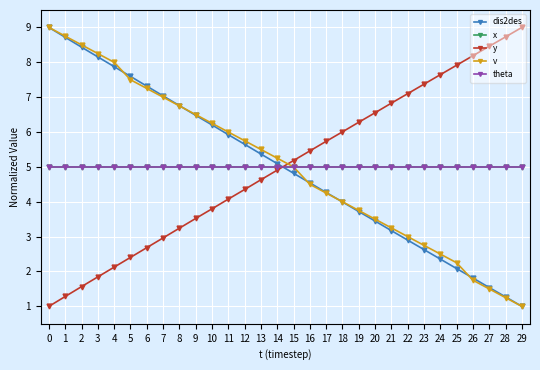

Is this an area chart (filled region under the line)?

No